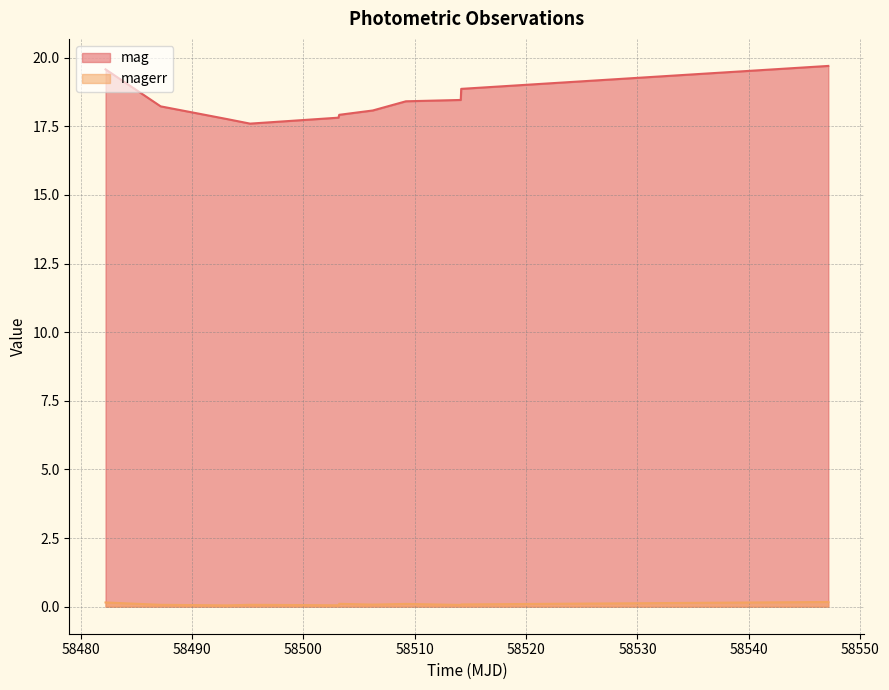

The value of magerr at 58495.20224539982 is 0.1. True or false?

True